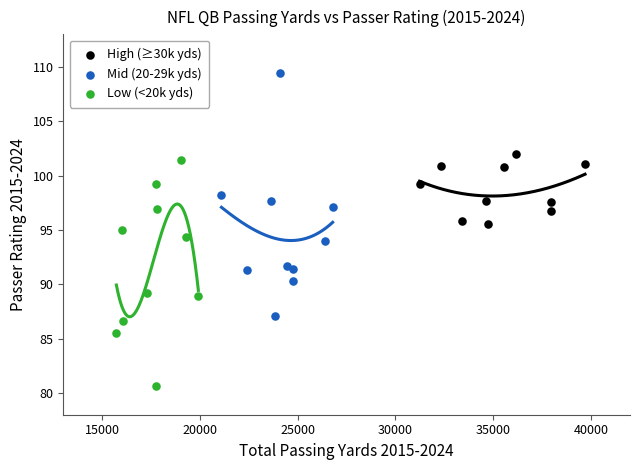

Which series reaches the maximum Y coordinate?

Mid (20-29k yds)